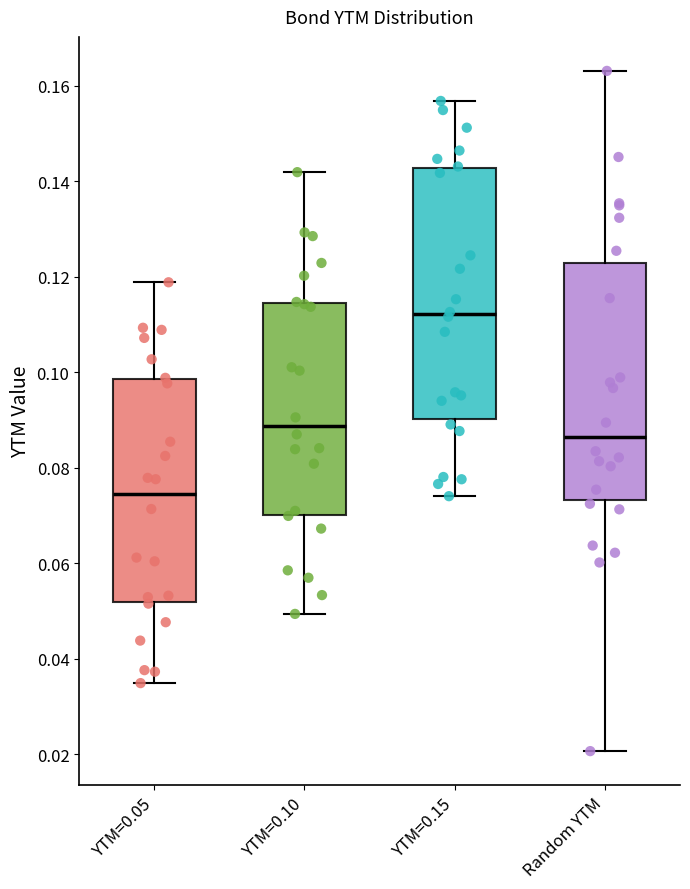

Comparing the boxes themselves (not the whiskers), which one is the tallest?

YTM=0.15